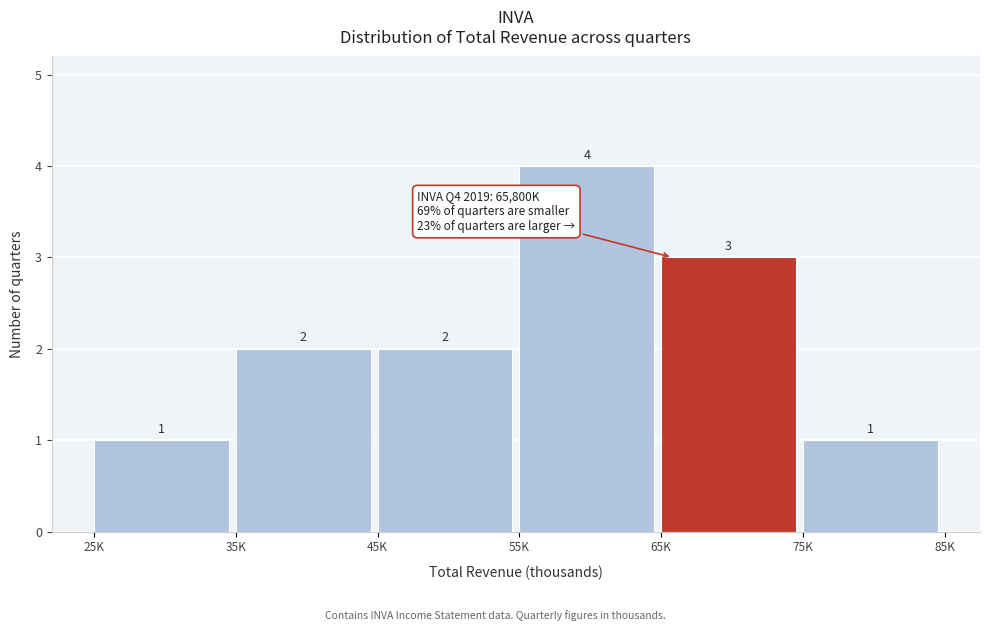

Reading left to right, what are all the values shown in this chart?

1	2	2	4	3	1